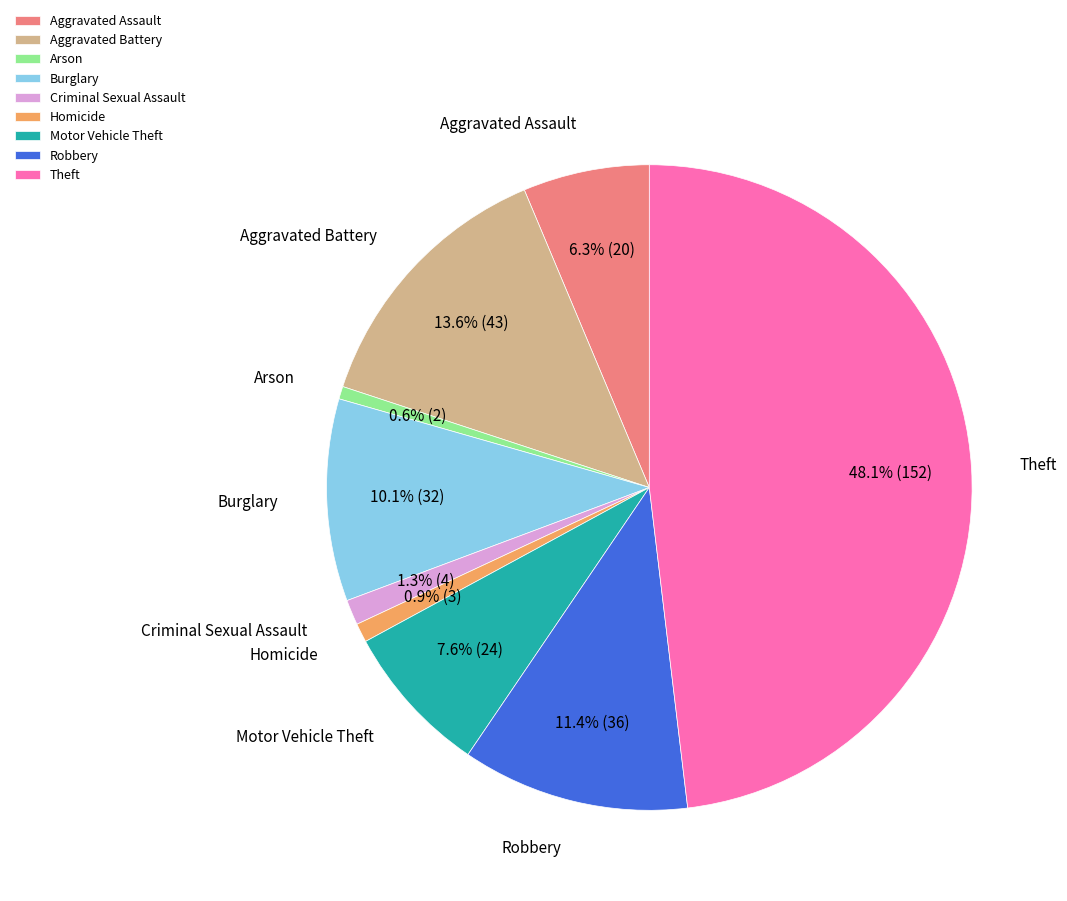

Does Aggravated Battery account for over 50% of the chart?

No